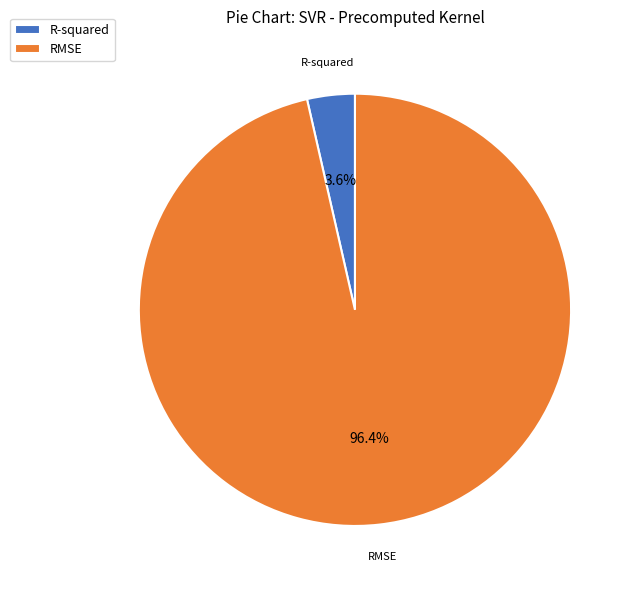

What is the majority slice?

RMSE